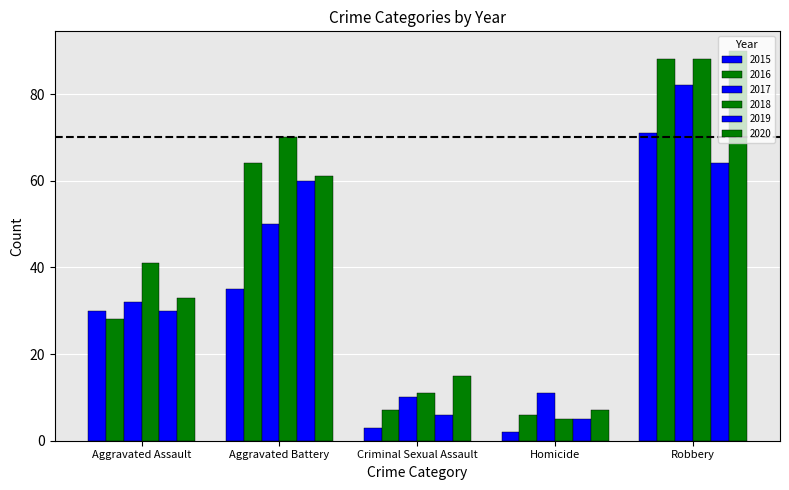

What is the sum of the 2020 values at Aggravated Assault and Robbery?

123